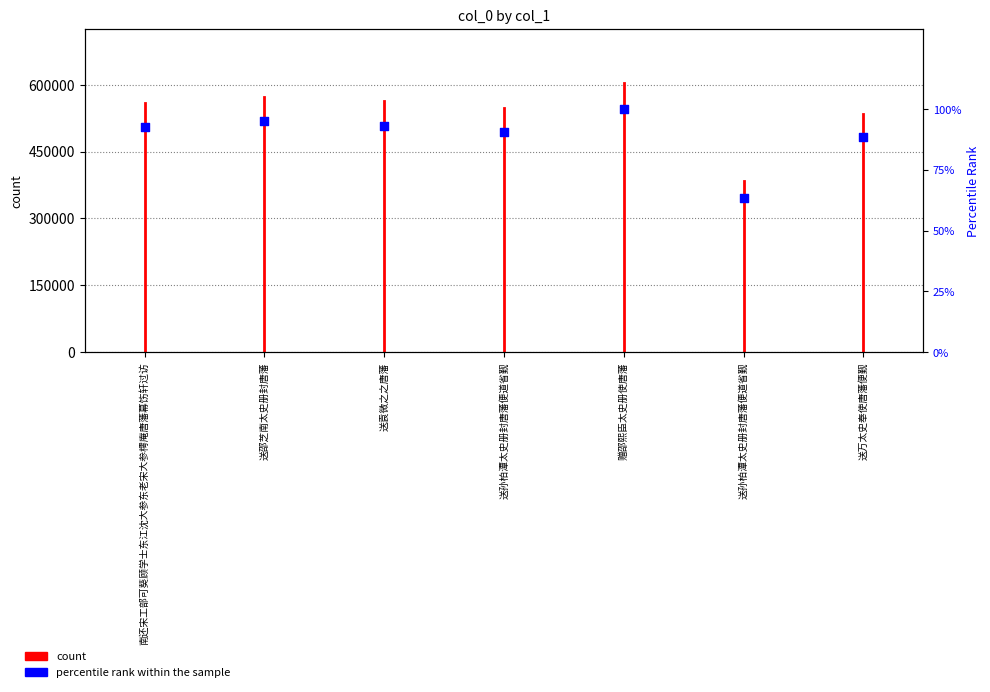

What is the ratio of the value at 送袁微之之唐藩 to the value at 送孙柏潭太史册封唐藩便道省觐?

1.5